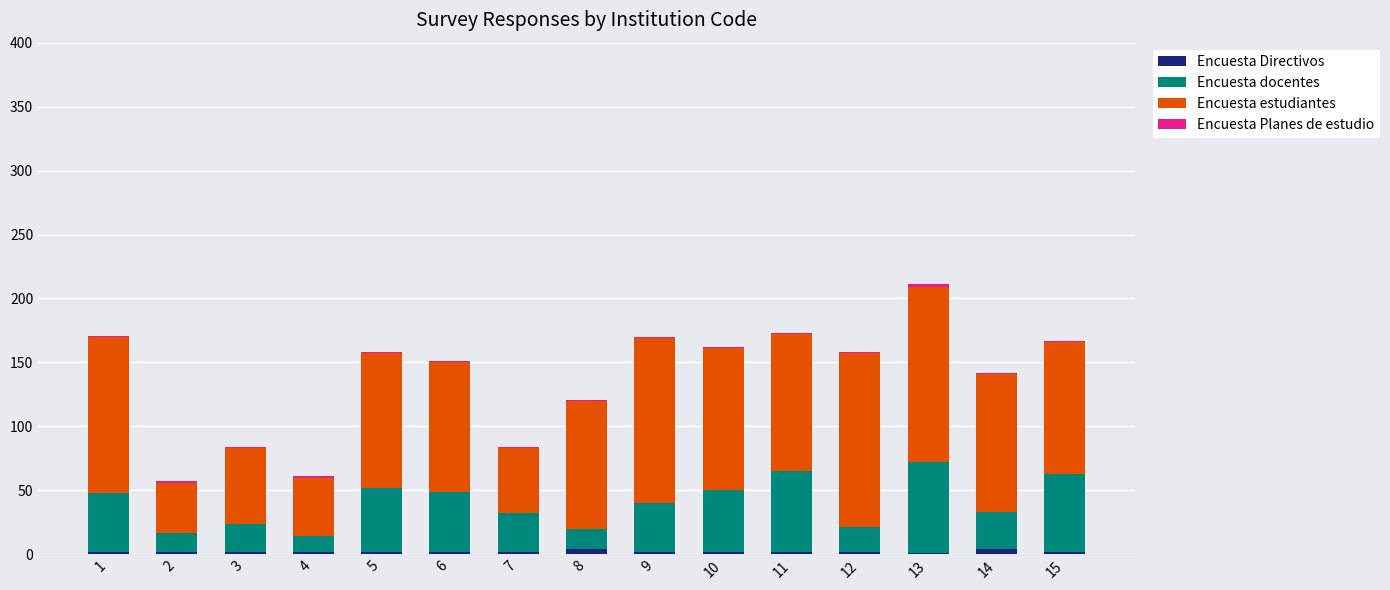

At which category is the sum across all series the highest?

13